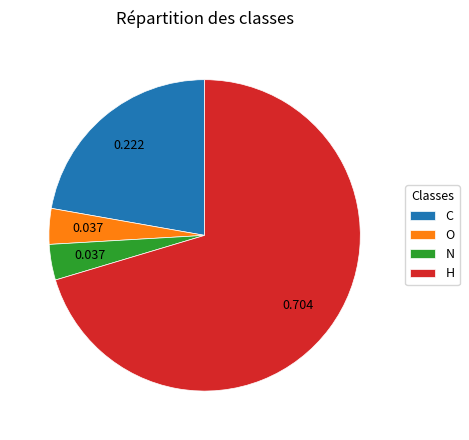

Which category accounts for the majority?

H